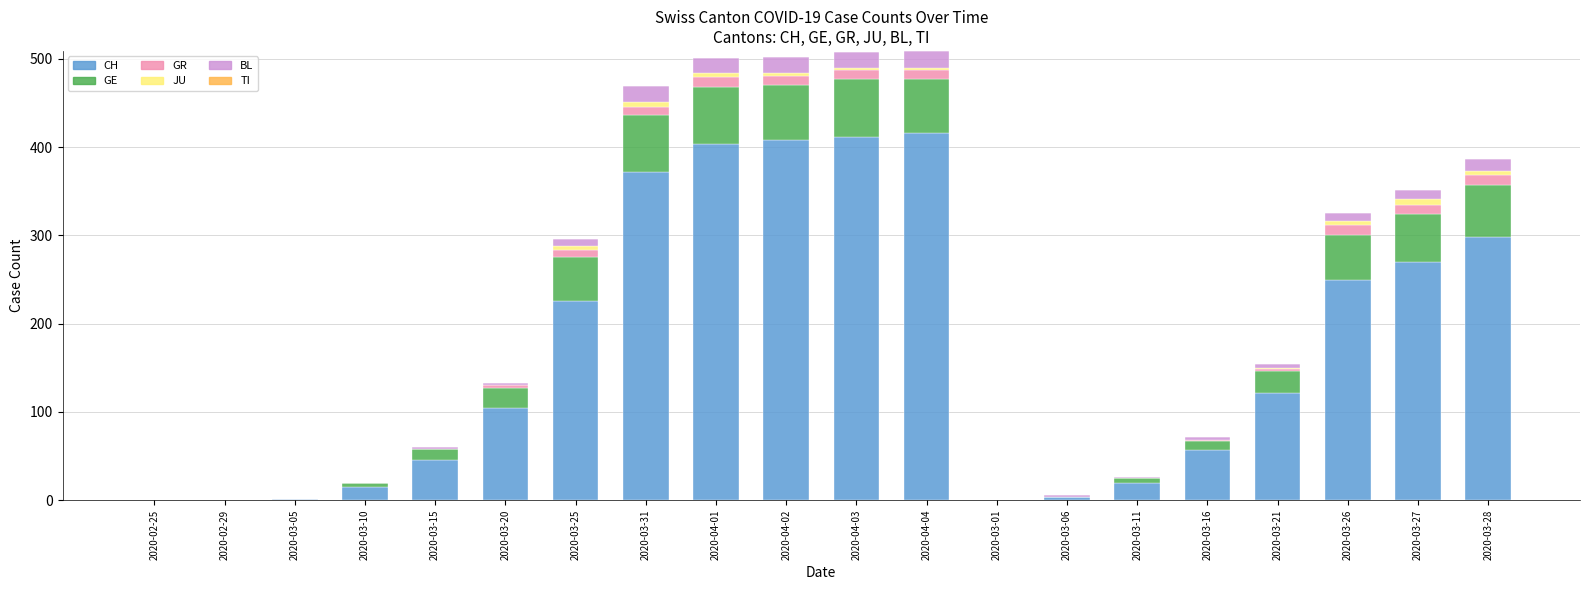

What is the sum of all CH values?

3423